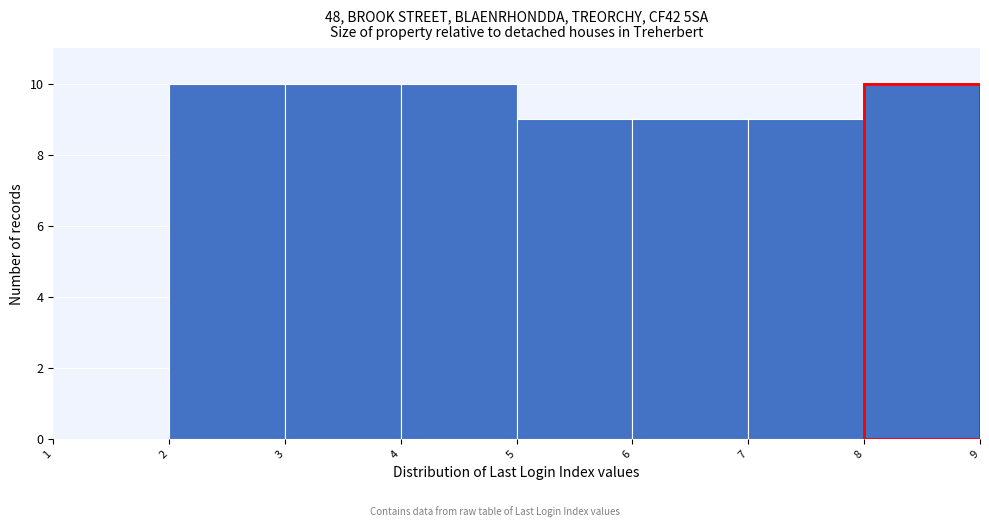

What is the height of the bar covering 2 to 3 on the x-axis? The values are not printed on the chart, so give them approximately, as read against the axis.

10